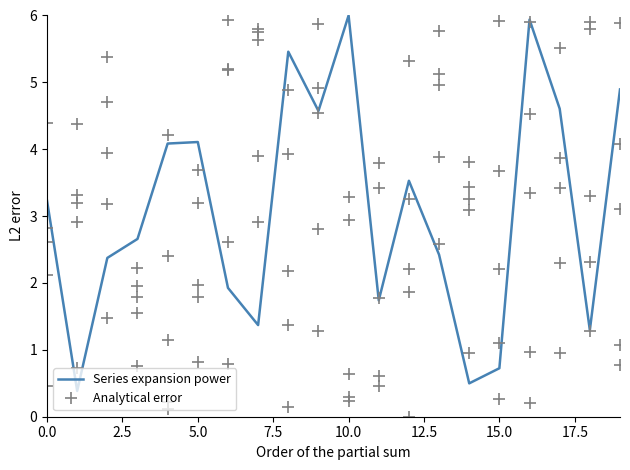

True or false: Series expansion power has a value of 0.5 at 14.

True